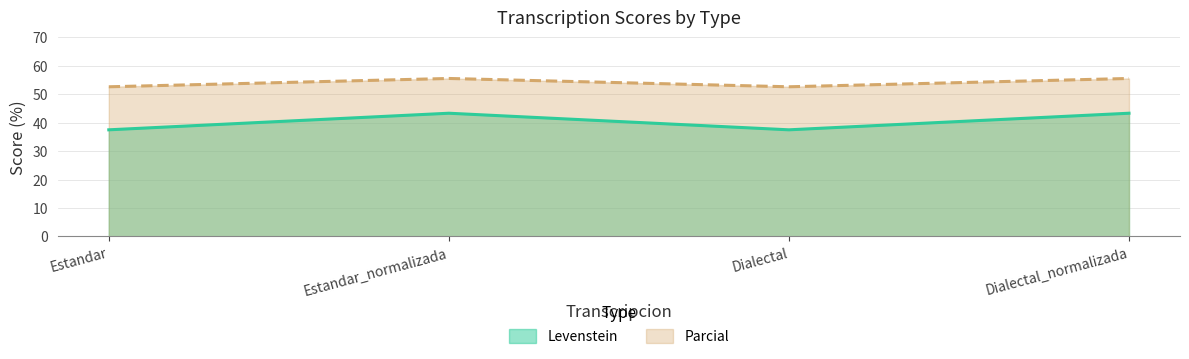

Which series has the largest range (max minus min)?

Levenstein